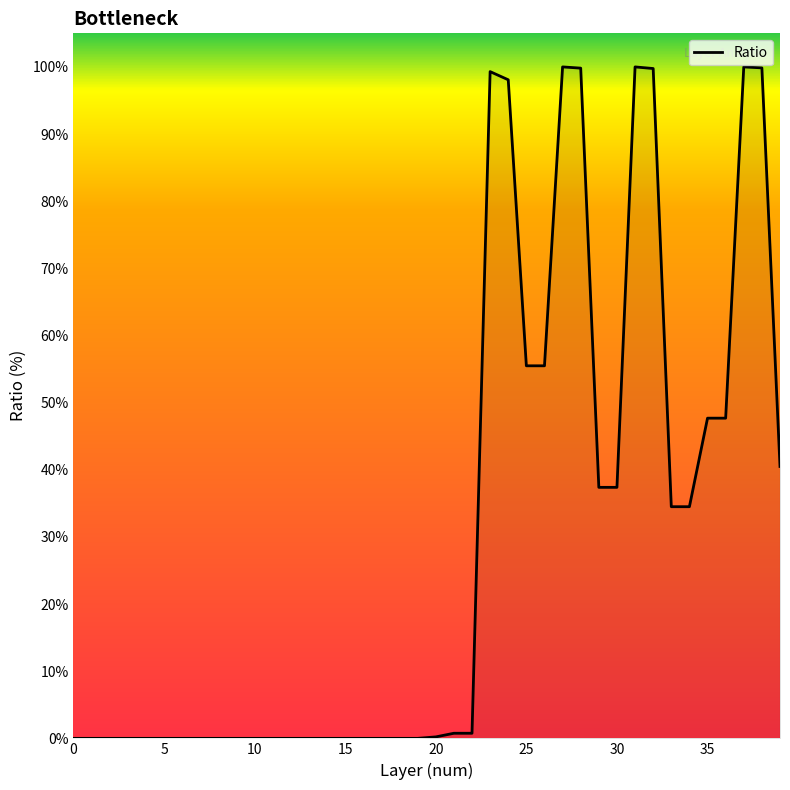

What is the greatest value displayed?

100.0